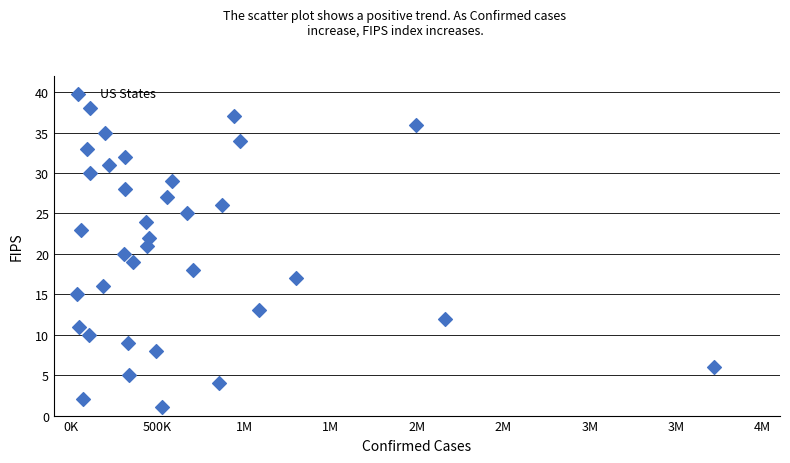

What is the range of X values (max minus min)?

3683932